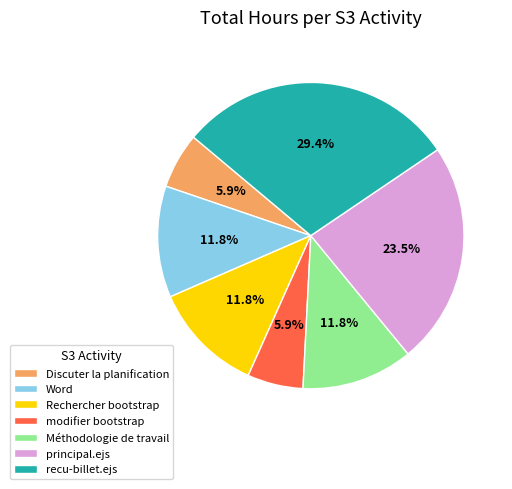

Does any single category account for the majority?

No